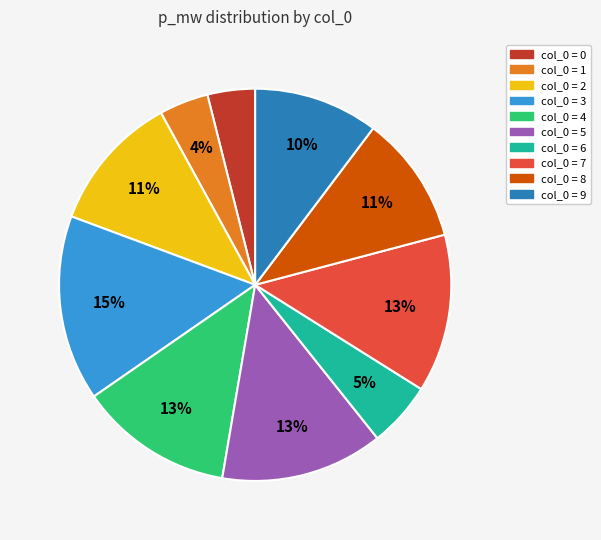

To the nearest percent, what is the difference between the largest and smallest slice percentages?

11%